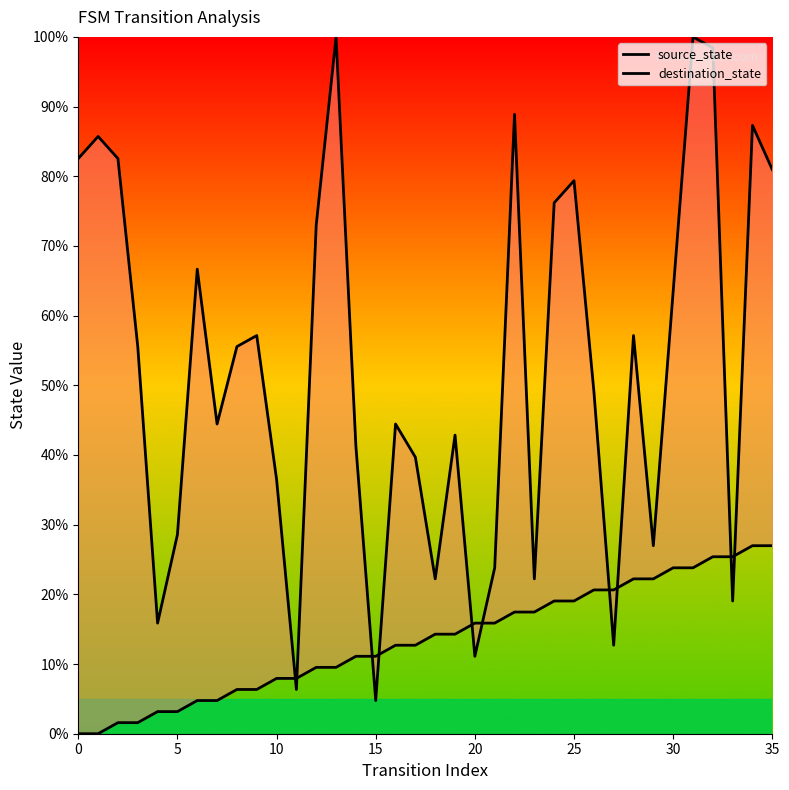

Reading right to left, list all the values displayed in this chart.

source_state: 27.0	27.0	25.4	25.4	23.8	23.8	22.2	22.2	20.6	20.6	19.0	19.0	17.5	17.5	15.9	15.9	14.3	14.3	12.7	12.7	11.1	11.1	9.5	9.5	7.9	7.9	6.3	6.3	4.8	4.8	3.2	3.2	1.6	1.6	0.0	0.0
destination_state: 81.0	87.3	19.0	98.4	100.0	63.5	27.0	57.1	12.7	49.2	79.4	76.2	22.2	88.9	23.8	11.1	42.9	22.2	39.7	44.4	4.8	41.3	100.0	73.0	6.3	36.5	57.1	55.6	44.4	66.7	28.6	15.9	55.6	82.5	85.7	82.5